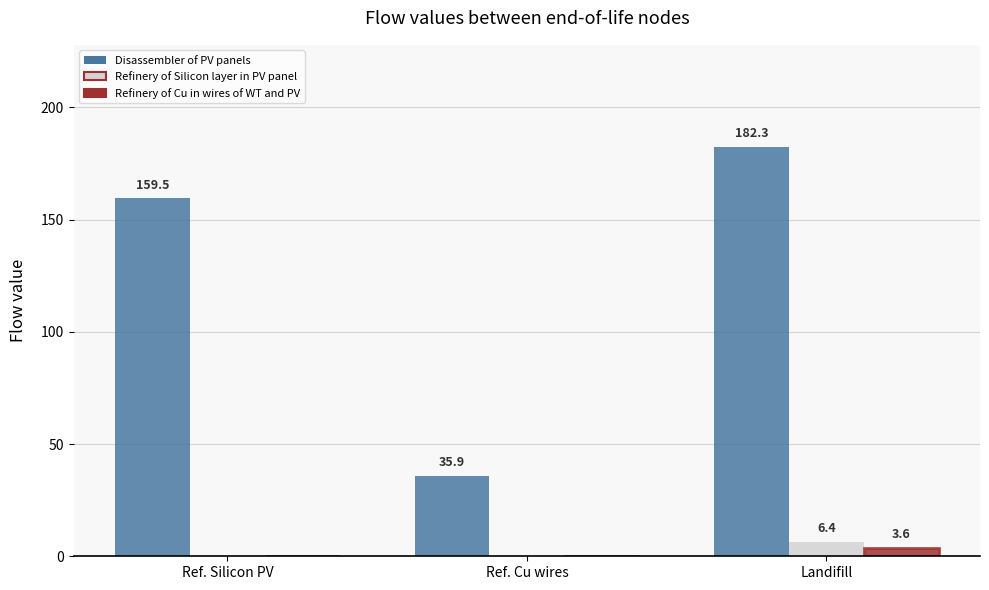

Are the bars horizontal?

No